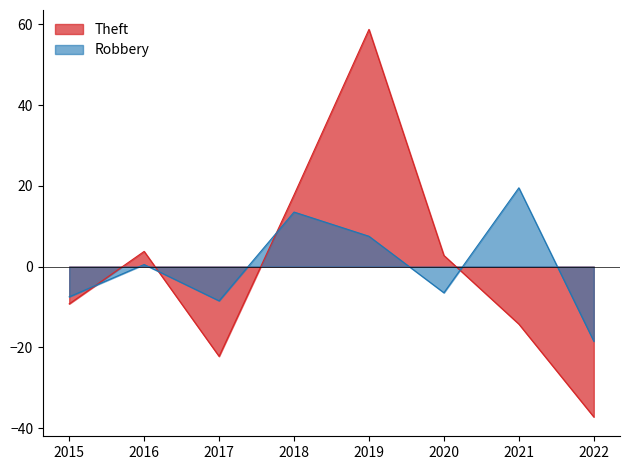

At which category does Robbery reach its first local valley?

2017